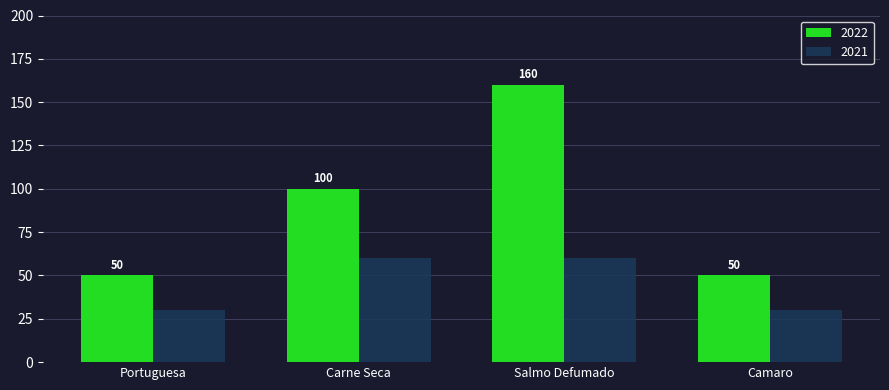

What is the lowest value of the 2021 series?

30